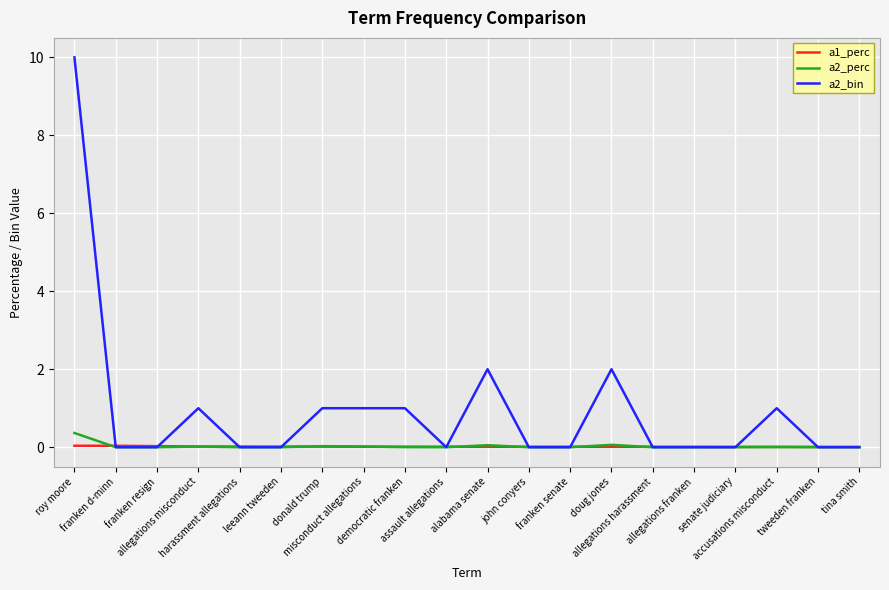

What is the greatest value displayed?

10.0